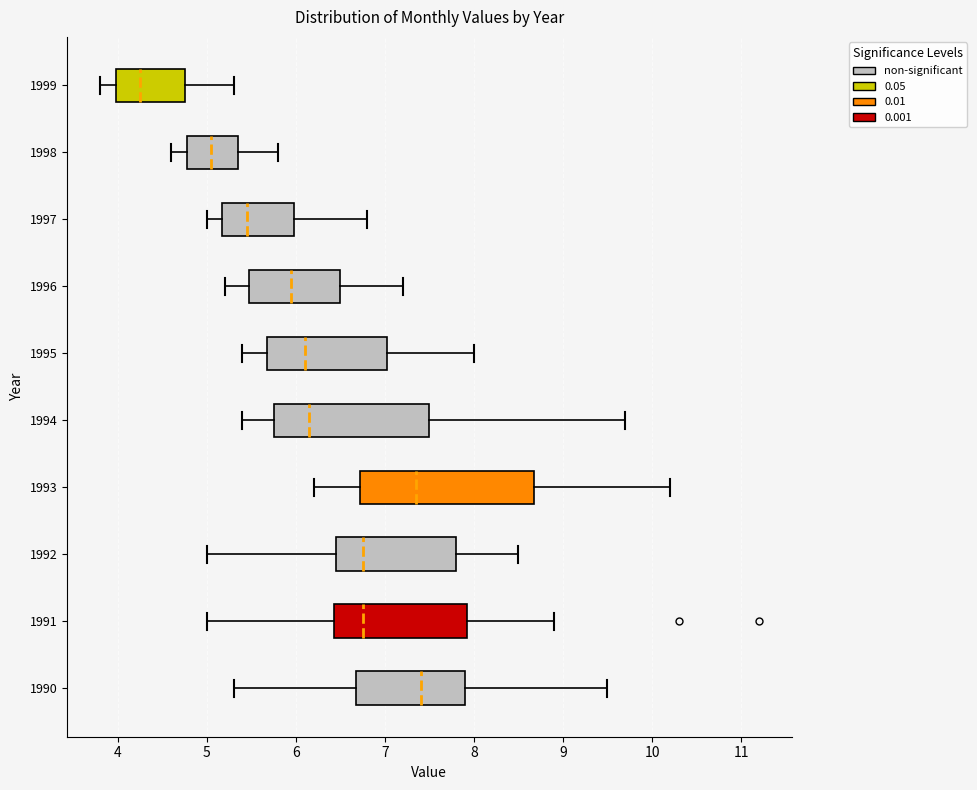

Comparing the boxes themselves (not the whiskers), which one is the widest?

1993